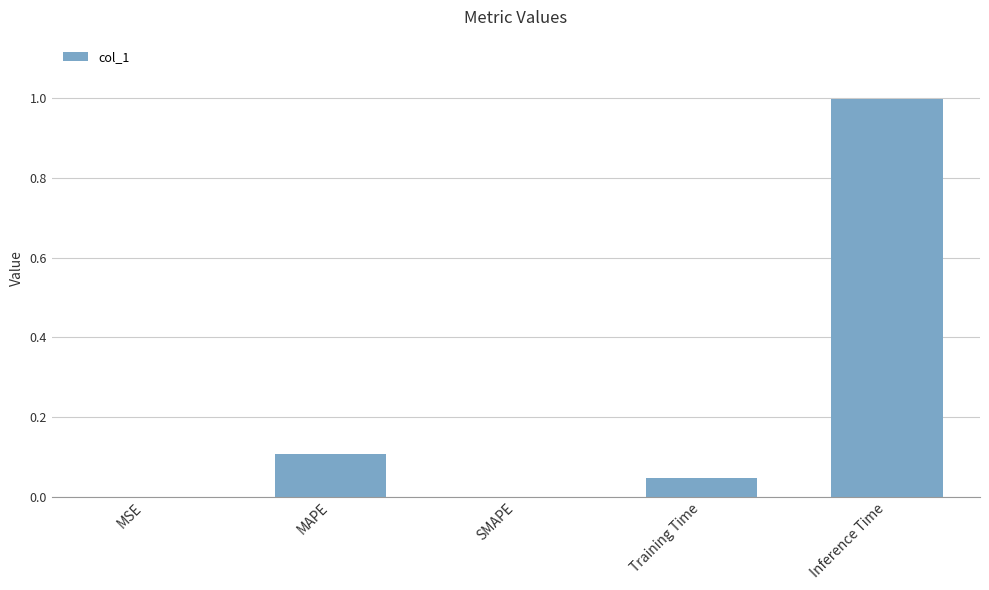

Are the bars horizontal?

No